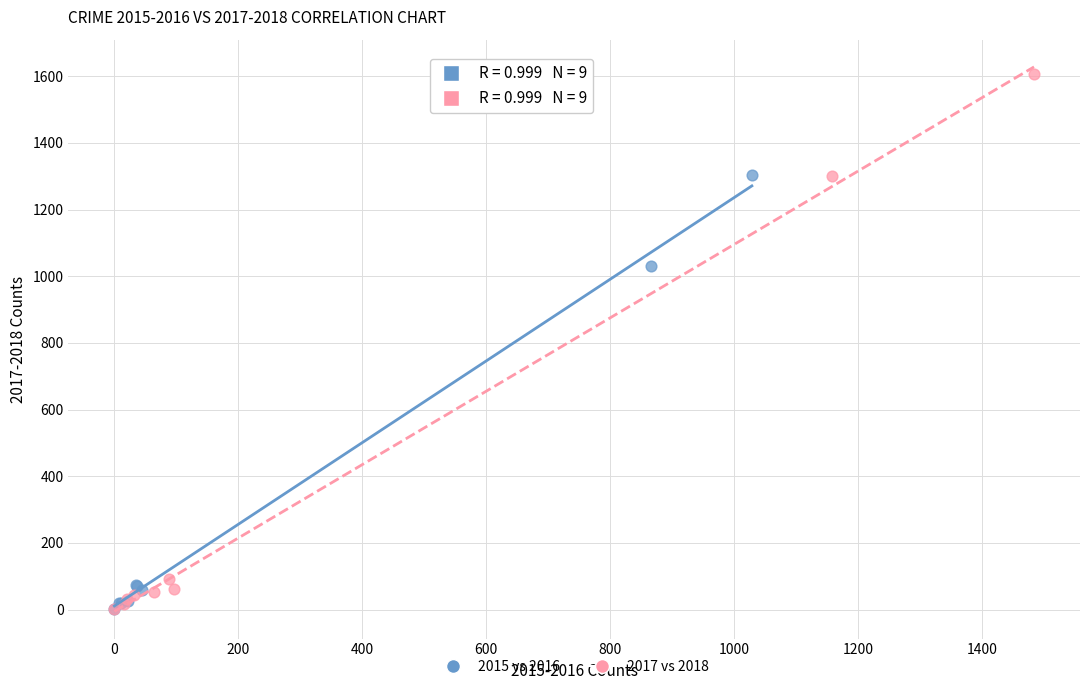

Which series contains the highest Y value?

2017 vs 2018